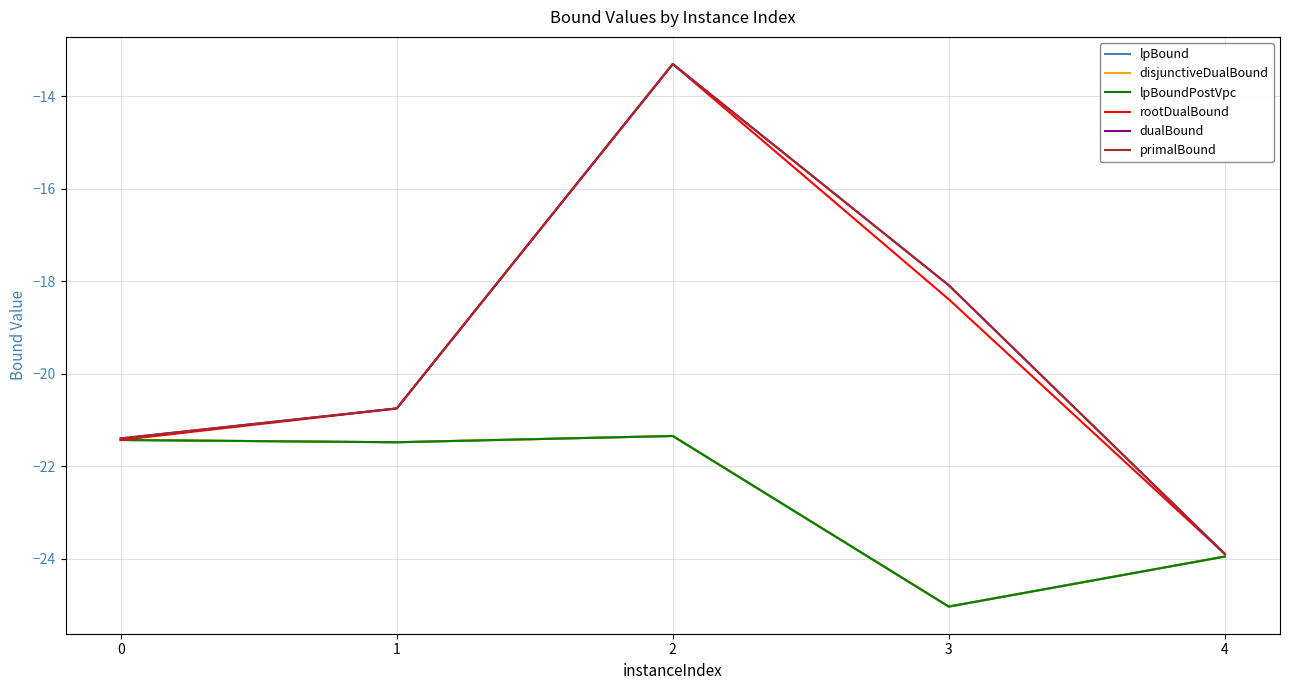

At which label is disjunctiveDualBound closest to -23?

4